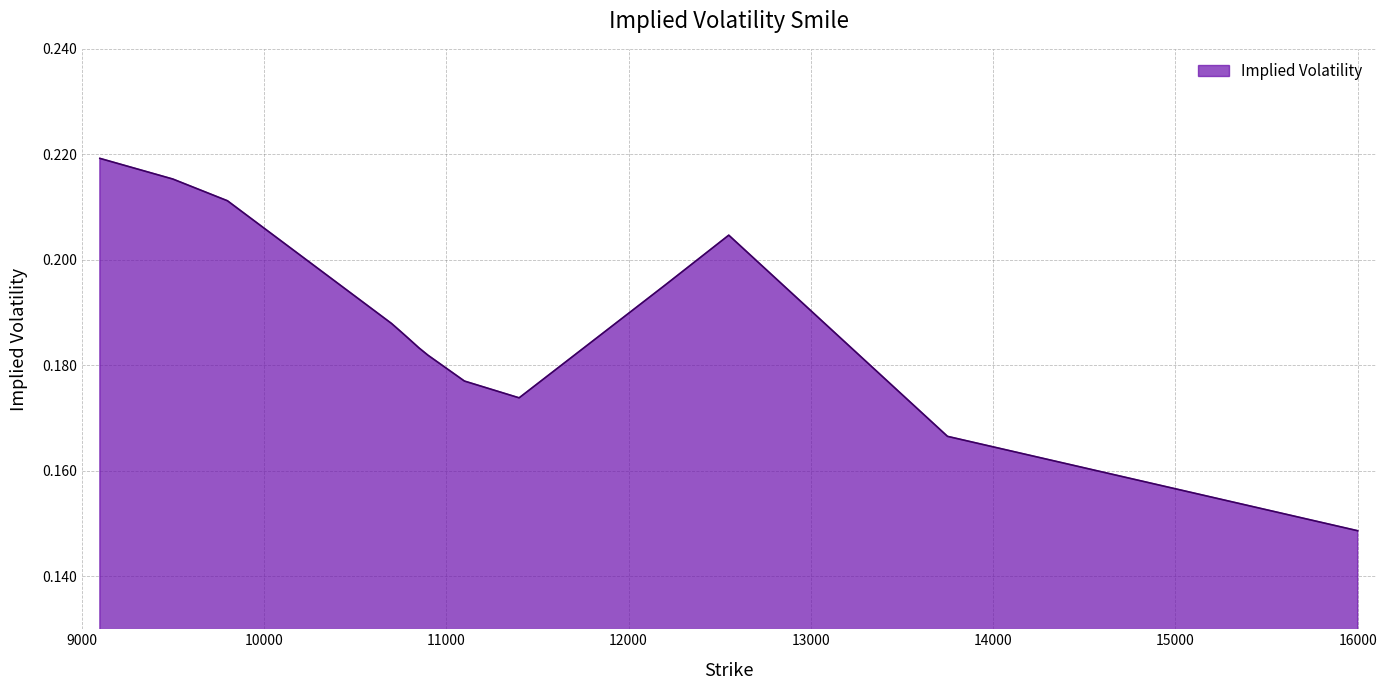

Where is the first local maximum?

12550